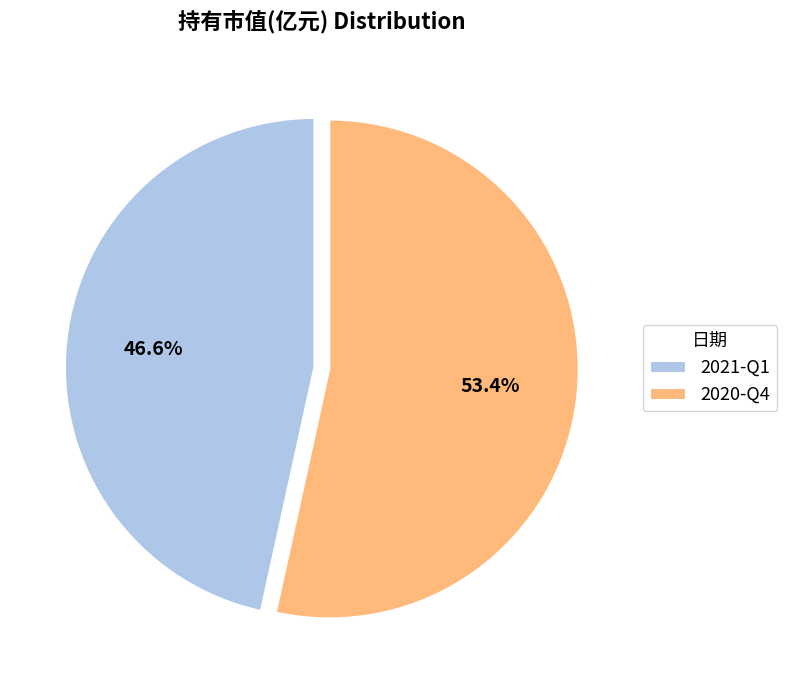

Combined, what portion of the pie is 2020-Q4 and 2021-Q1?

100.0%